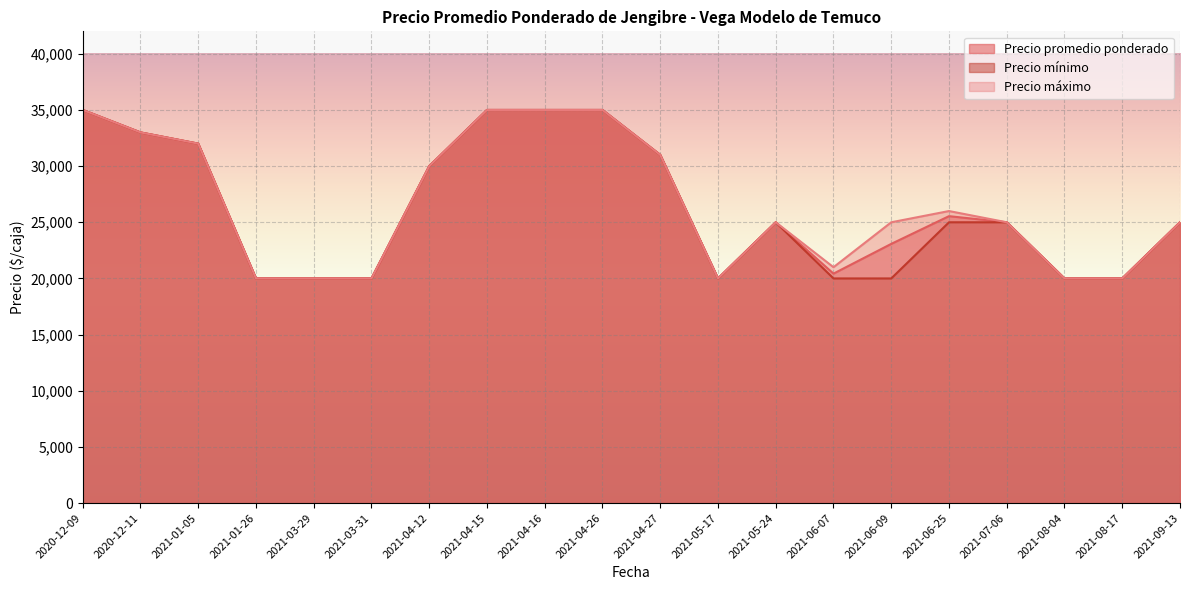

Rank the series at 2021-07-06 from lowest to highest value.

Precio promedio ponderado, Precio mínimo, Precio máximo